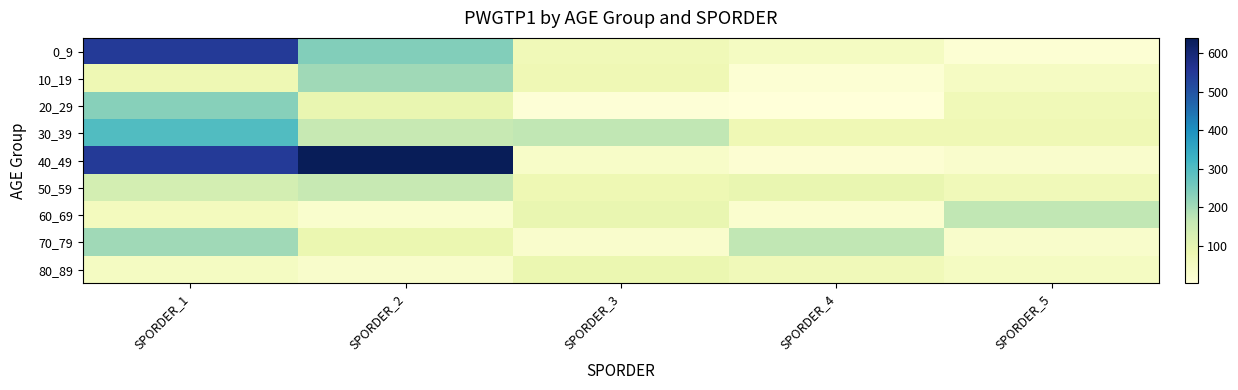

How many data points does each series have?

5